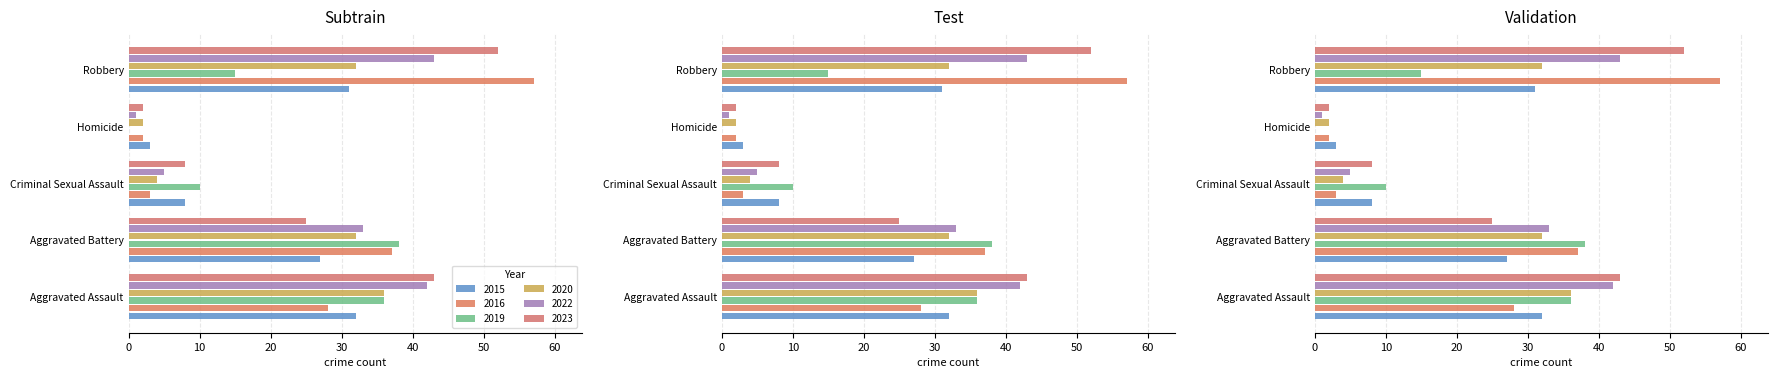

What is the average value of the 2016 series?

25